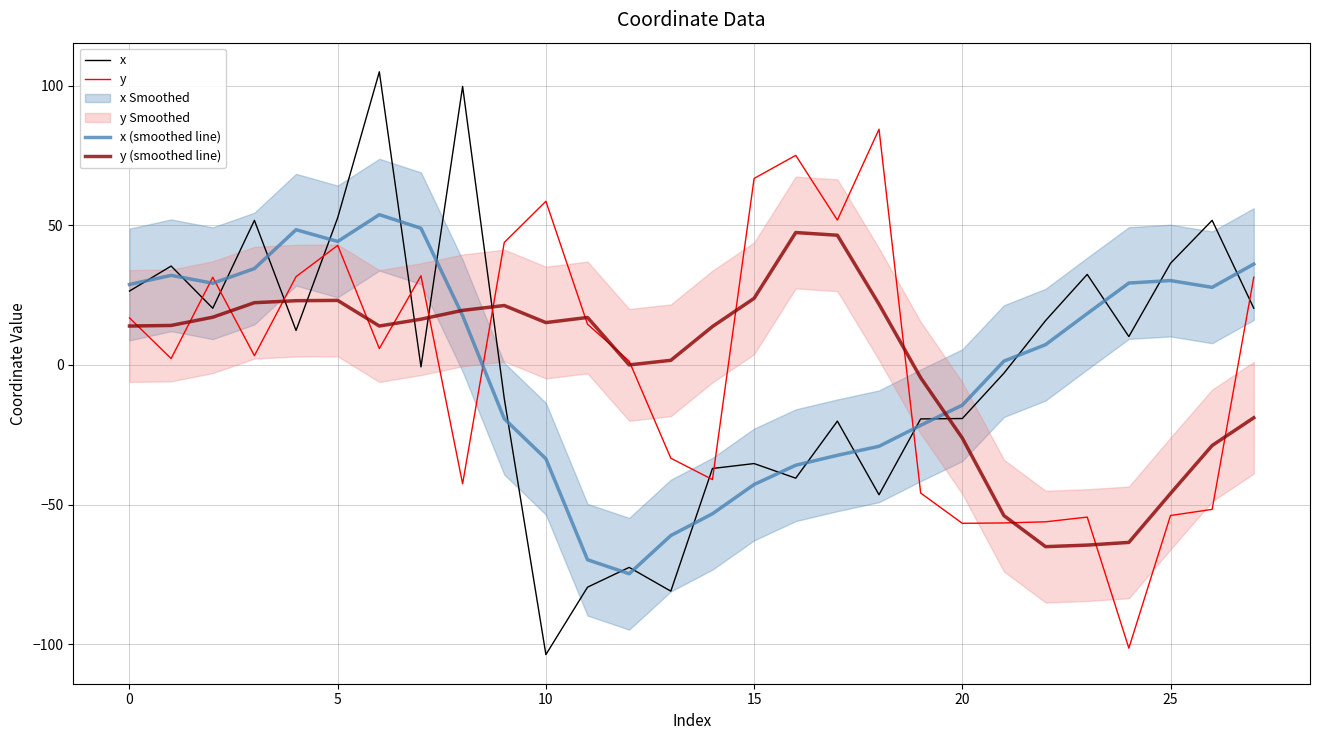

The x (smoothed line) series shows 44.2 at 5. True or false?

True